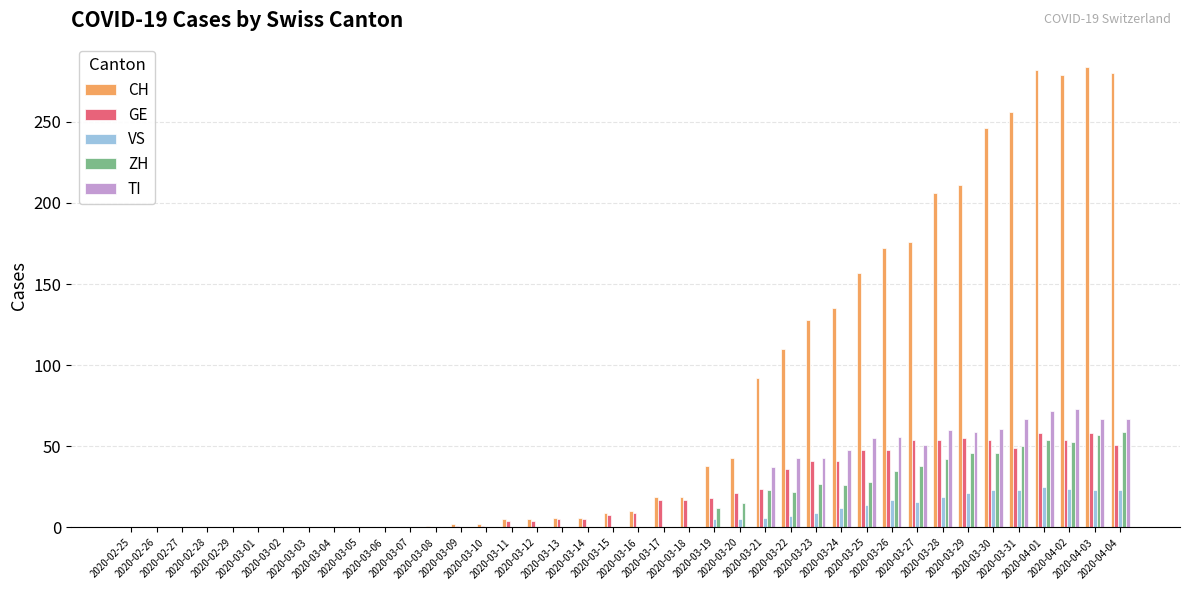

Are the bars grouped side by side (vs. stacked)?

Yes